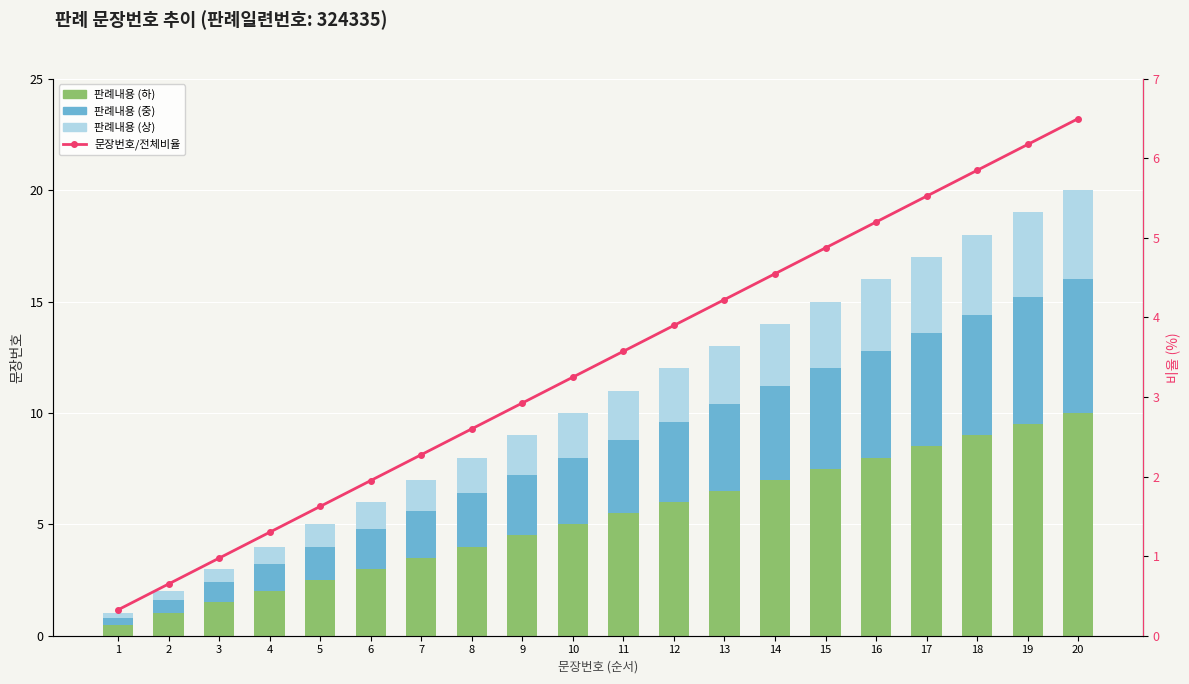

What is the difference between the highest and lowest values at 9?

2.7